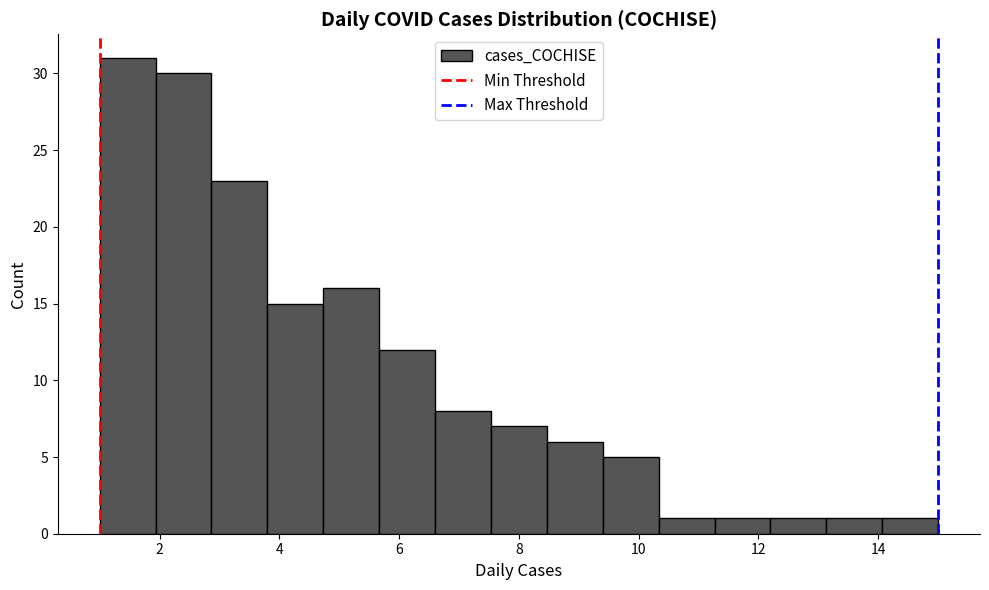

Reading left to right, transcribe this chart: for each bar, give the range it covers on the x-axis and its height. Neither the bar edges nor the heights are printed on the chart, so give them approximately, as read against the axes.

1.0 to 2.0: 31
2.0 to 2.8: 30
2.8 to 3.8: 23
3.8 to 4.8: 15
4.8 to 5.6: 16
5.6 to 6.6: 12
6.6 to 7.6: 8
7.6 to 8.4: 7
8.4 to 9.4: 6
9.4 to 10.4: 5
10.4 to 11.2: 1
11.2 to 12.2: 1
12.2 to 13.2: 1
13.2 to 14.0: 1
14.0 to 15.0: 1